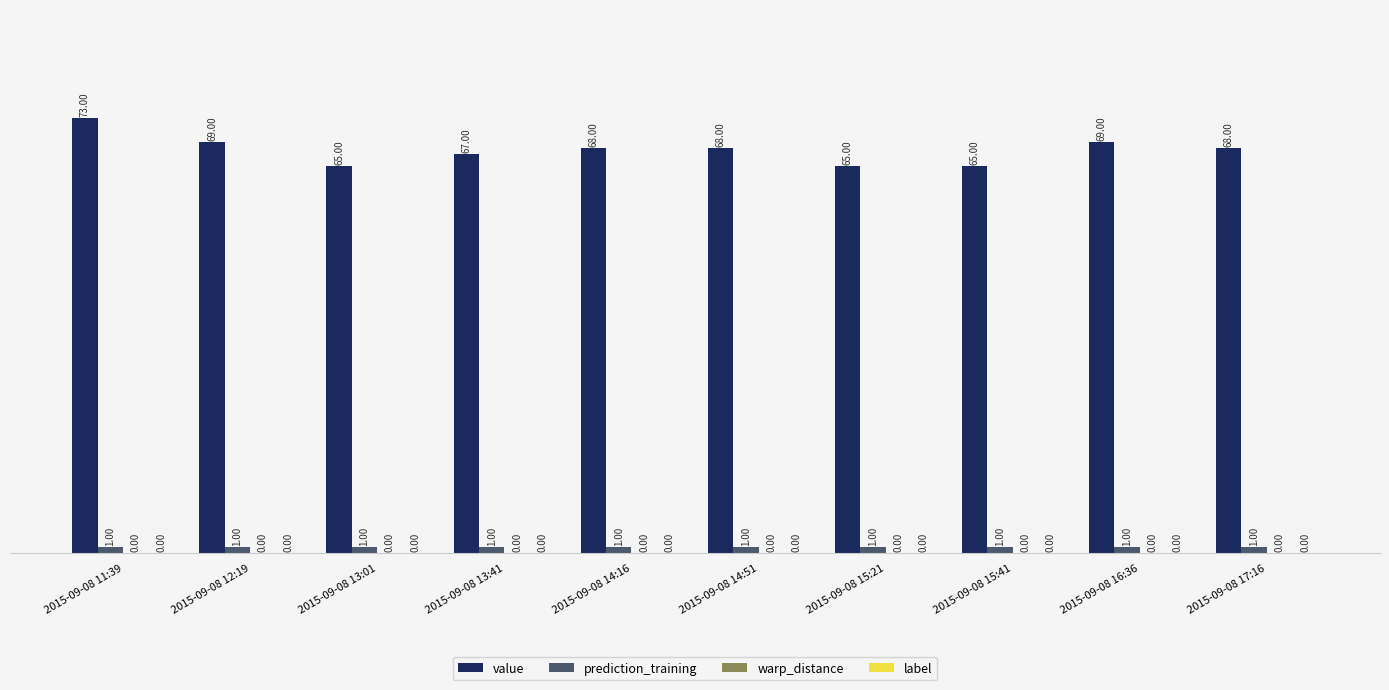

Rank the series by their maximum value, from highest to lowest.

value, prediction_training